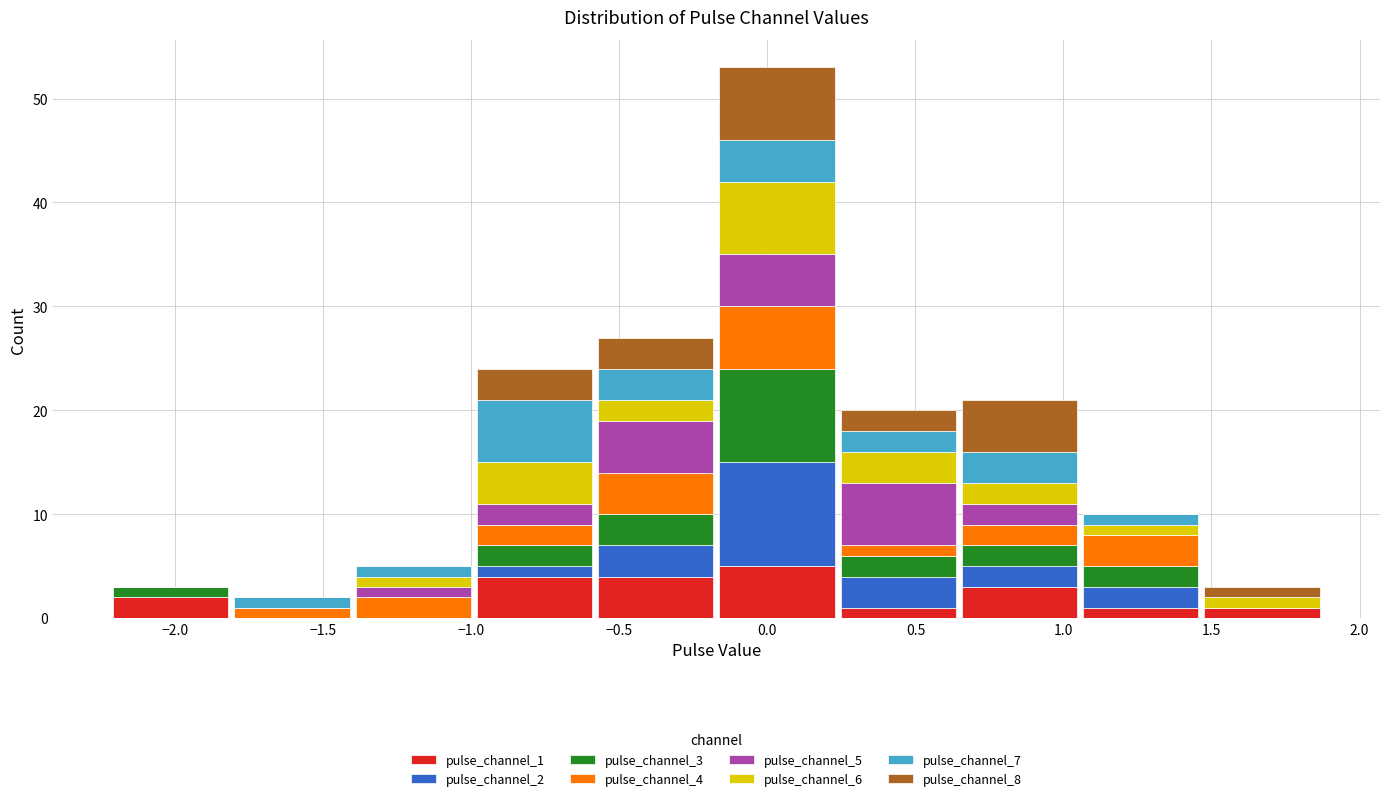

Reading left to right, list every stacked bar in this chart as the range it spans on the x-axis followed by its total height. Neither the bar edges nor the heights are printed on the chart, so give them approximately, as read against the axes.

-2.20 to -1.80: 3
-1.80 to -1.40: 2
-1.40 to -1.00: 5
-1.00 to -0.60: 24
-0.60 to -0.15: 27
-0.15 to 0.25: 53
0.25 to 0.65: 20
0.65 to 1.05: 21
1.05 to 1.45: 10
1.45 to 1.90: 3